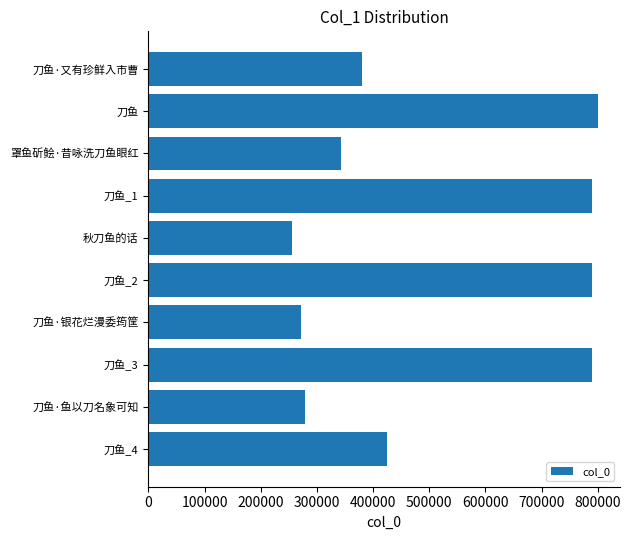

Is it true that the value at 刀鱼_2 is 178116?

False